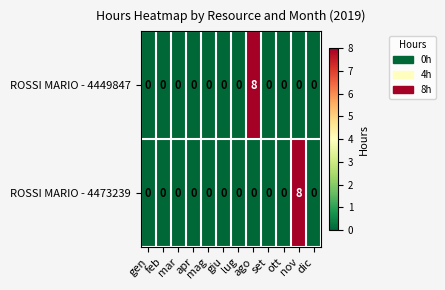

Which series changed the most between mag and nov?

ROSSI MARIO - 4473239